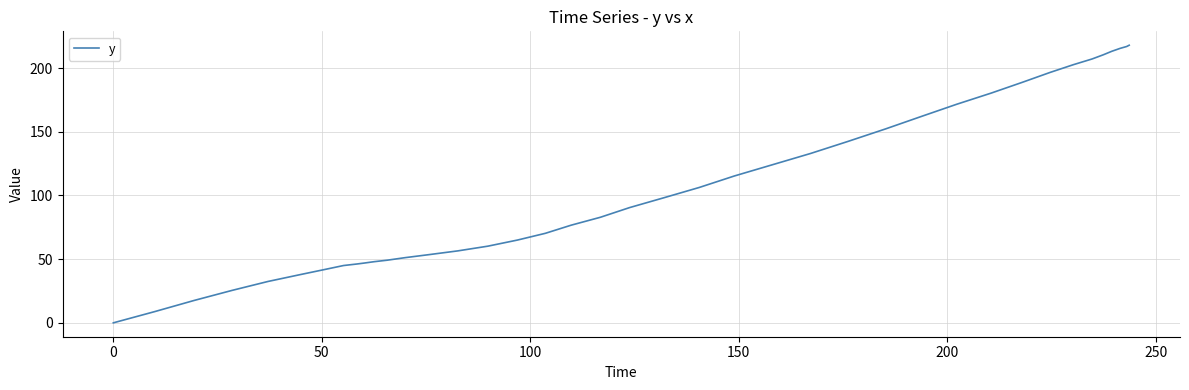

How many values are above zero?

39